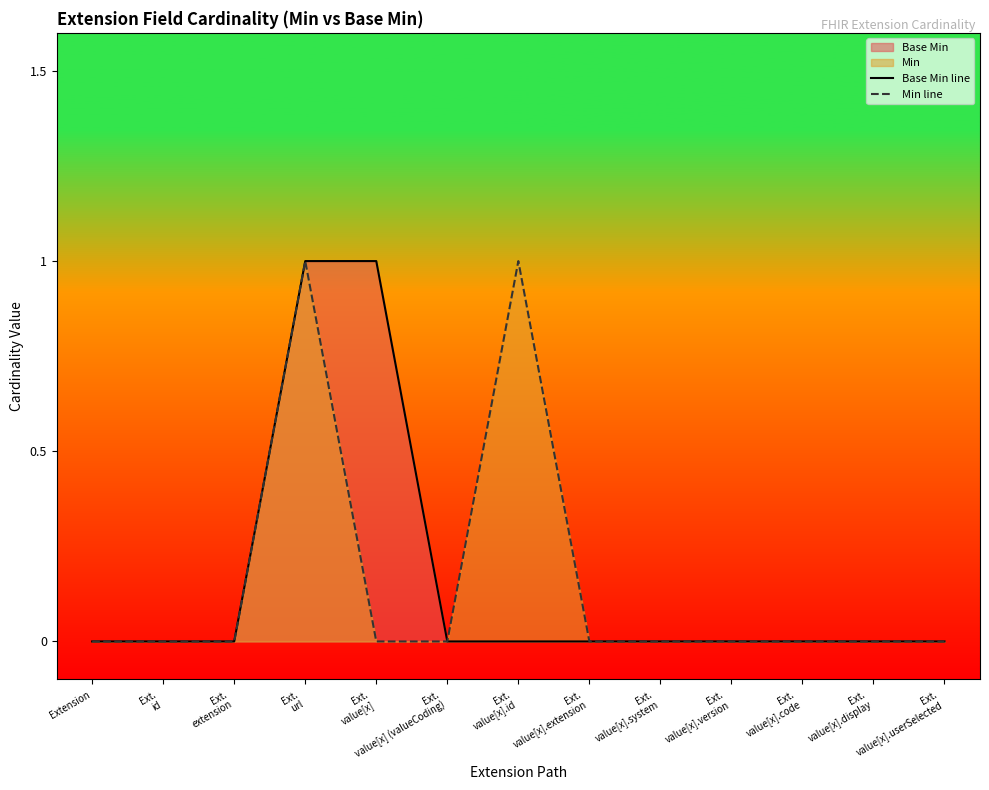

What is the label of the 2nd point from the left?

Ext.
id